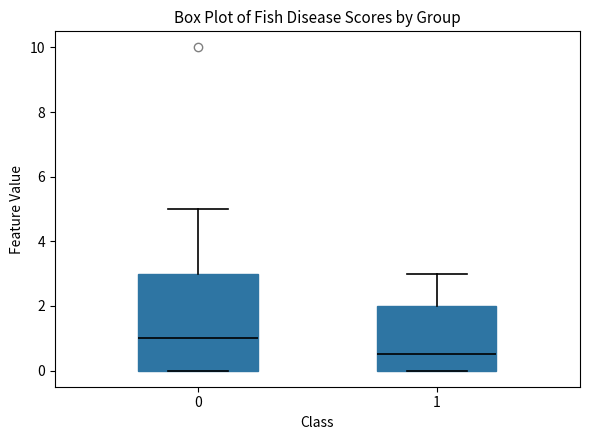

Reading left to right, read every box against the y-axis: the position of its median line, the range the box covers, and the ends of its whiskers. The values are not printed on the chart, so give them approximately, as read against the axis.

0: median 1.0, box 0.0 to 3.0, whiskers 0.0 to 5.0
1: median 0.6, box 0.0 to 2.0, whiskers 0.0 to 3.0